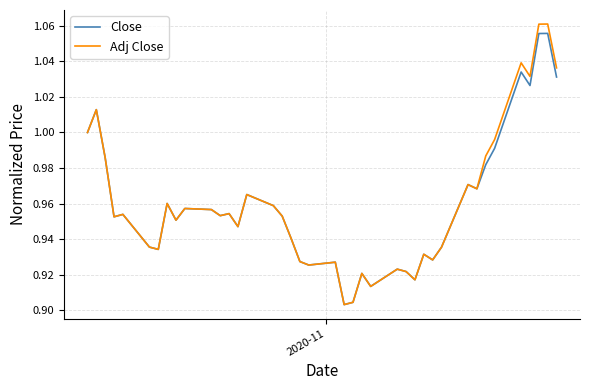

Count the number of data series in this chart.

2